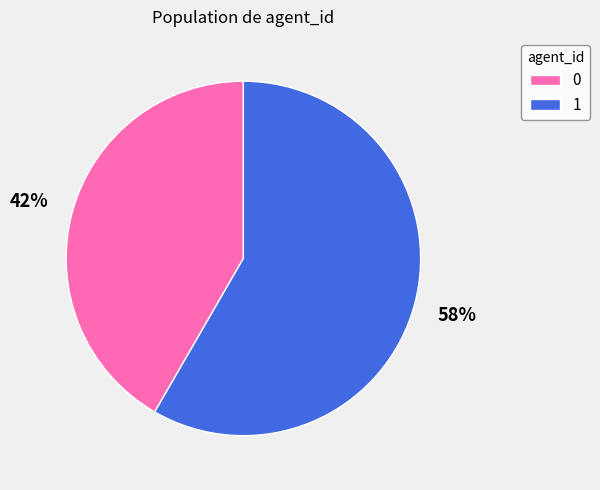

To the nearest percent, what percentage of the pie is 1?

58%